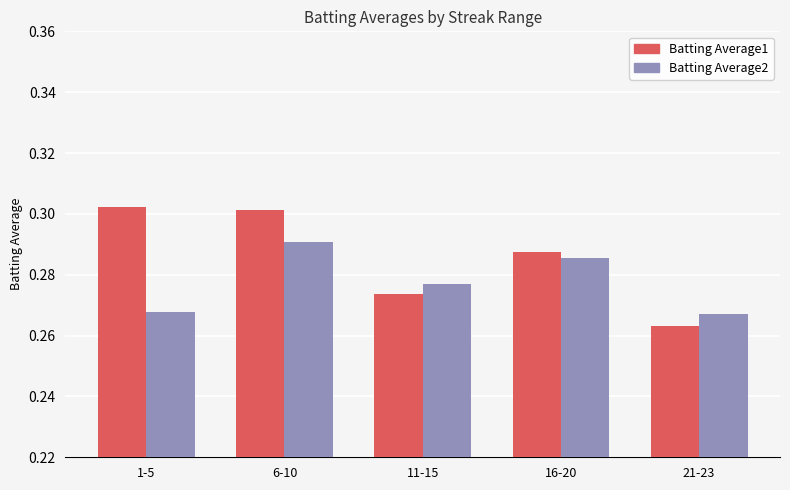

At which category is the sum across all series the highest?

6-10